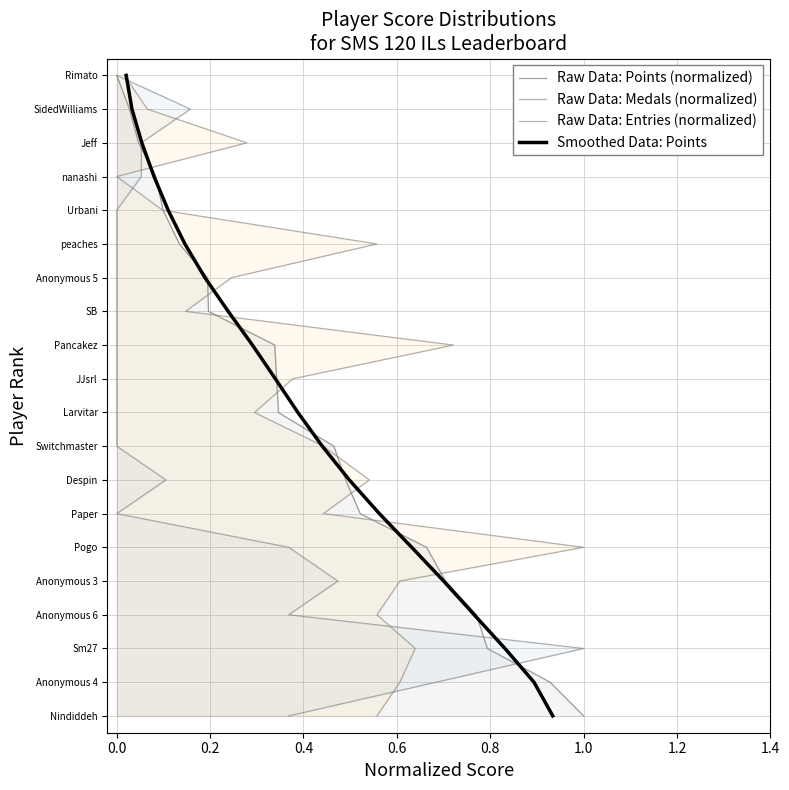

True or false: Smoothed Data: Points has more than 2 interior local peaks.

False